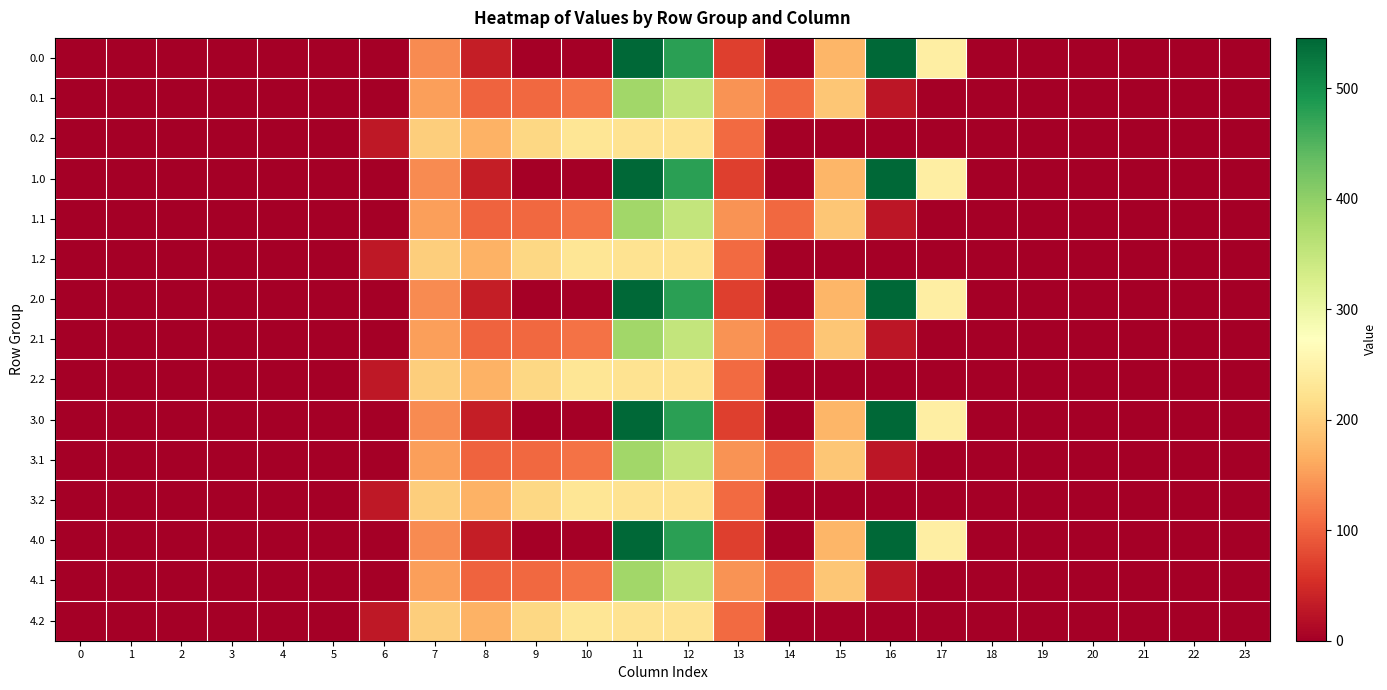

How many distinct data groups are displayed?

15